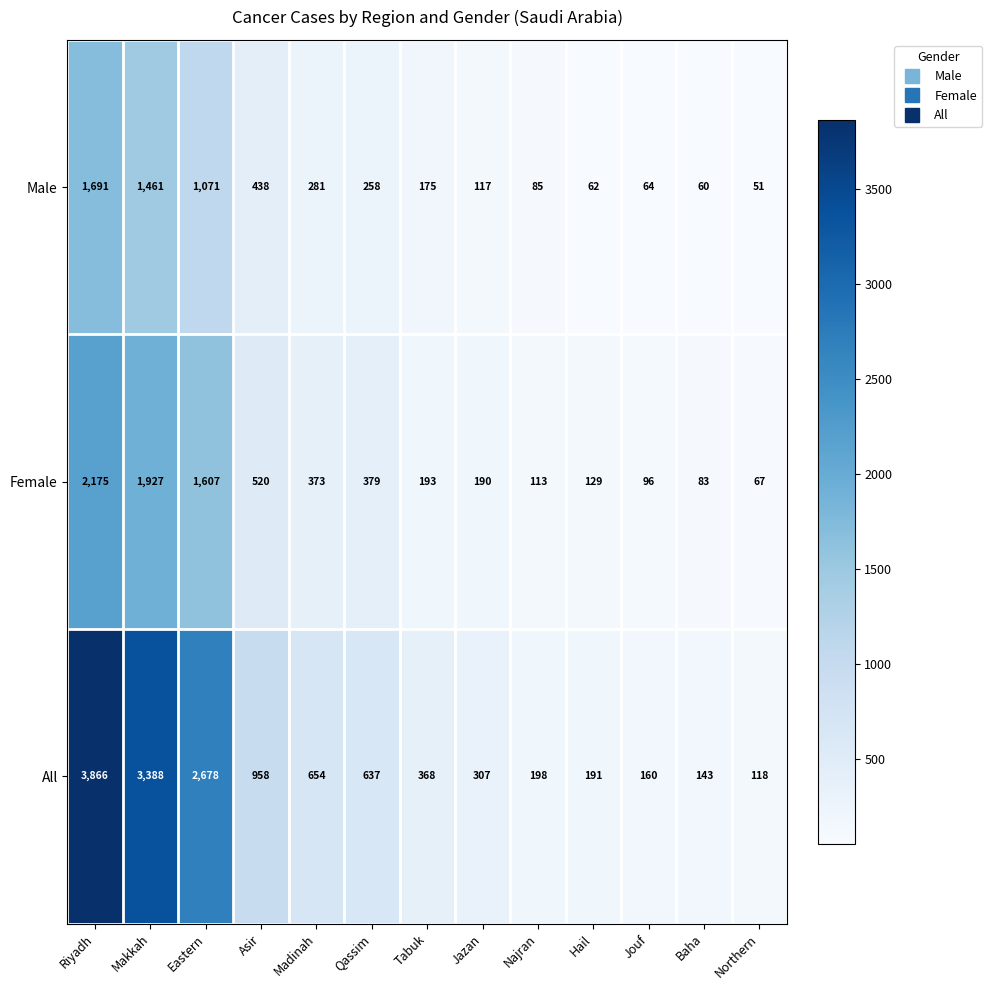

The Female series shows 113 at Najran. True or false?

True